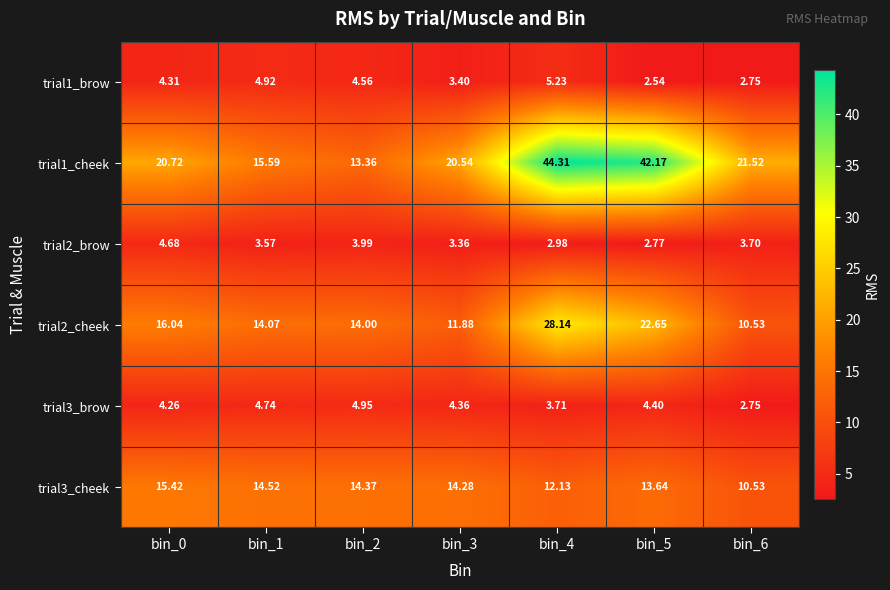

Rank the series at bin_0 from lowest to highest value.

trial3_brow, trial1_brow, trial2_brow, trial3_cheek, trial2_cheek, trial1_cheek